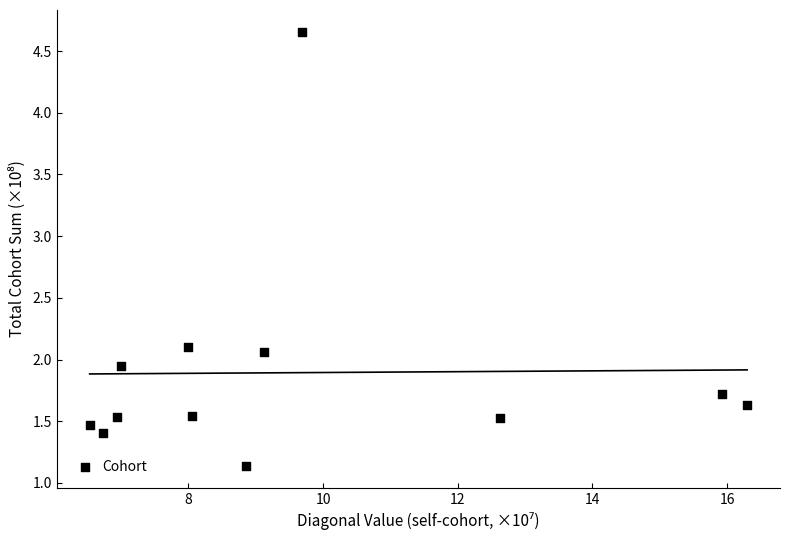

What is the range of Y values (max minus min)?

3.5